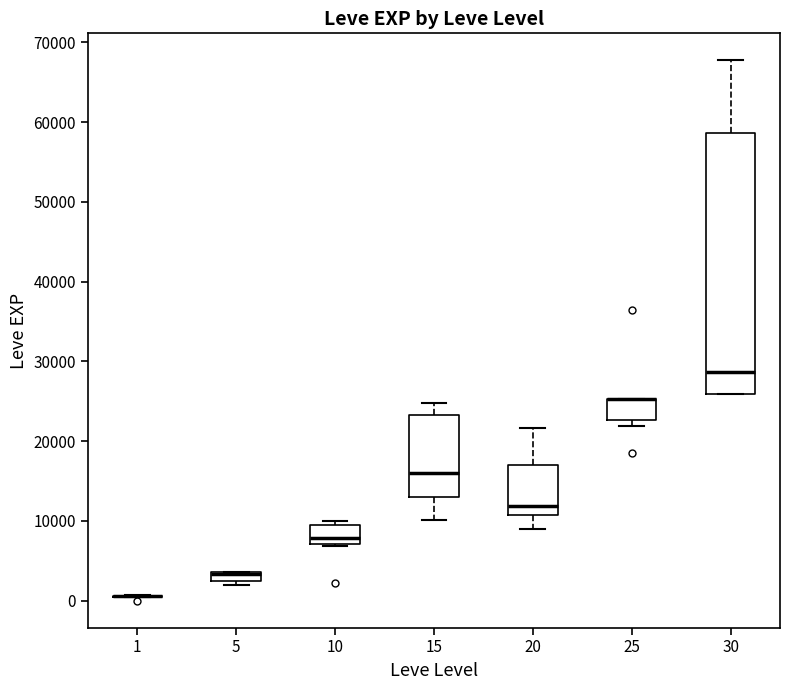

Which box is the tallest, from its lower edge to its upper edge?

30